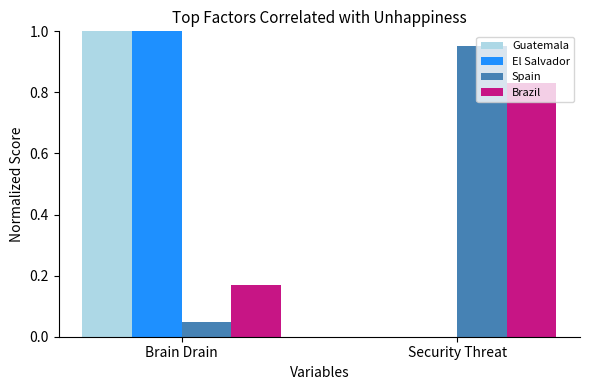

The Guatemala series shows -0.6 at Security Threat. True or false?

False